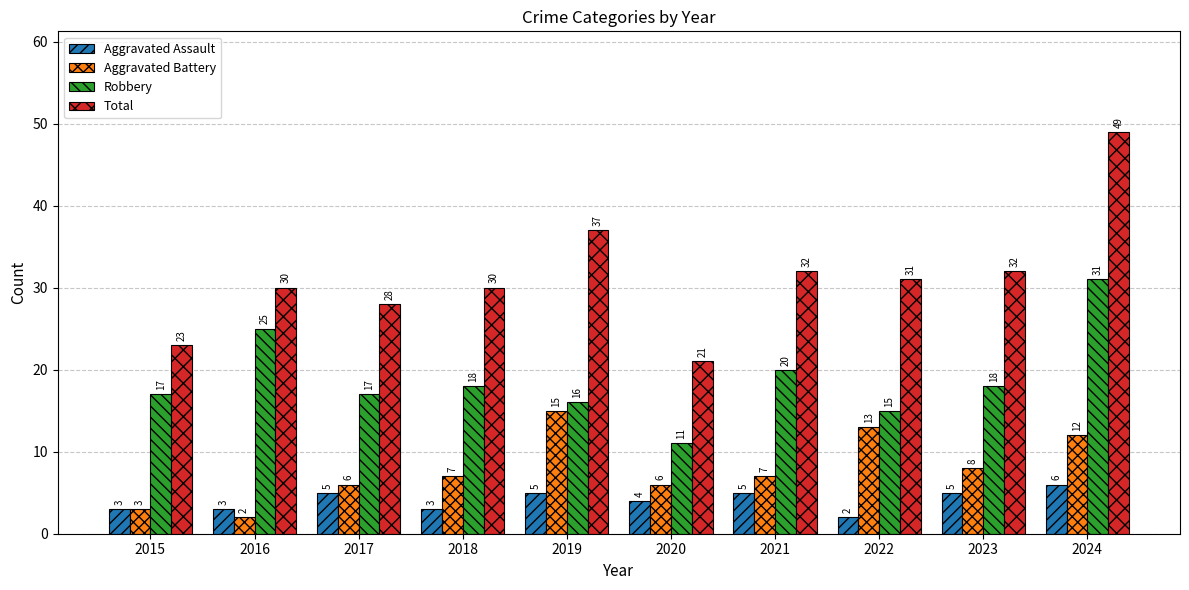

What is the value of the Aggravated Assault bar at the 8th from the left?

2